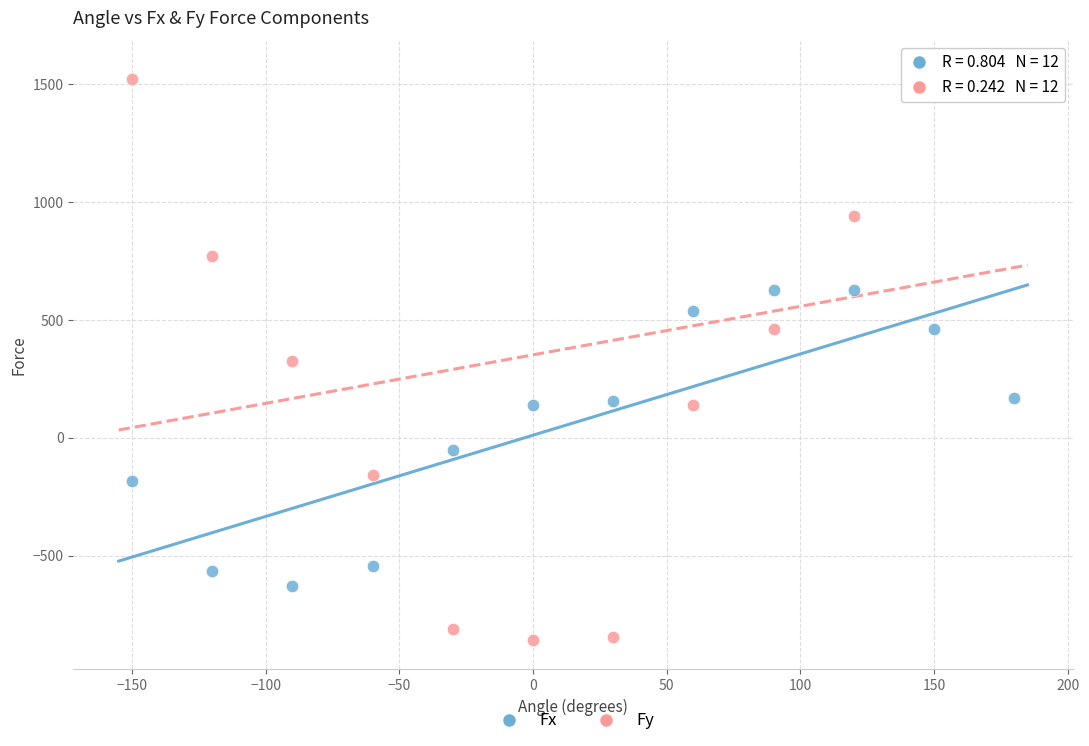

Which series contains the lowest Y value?

Fy